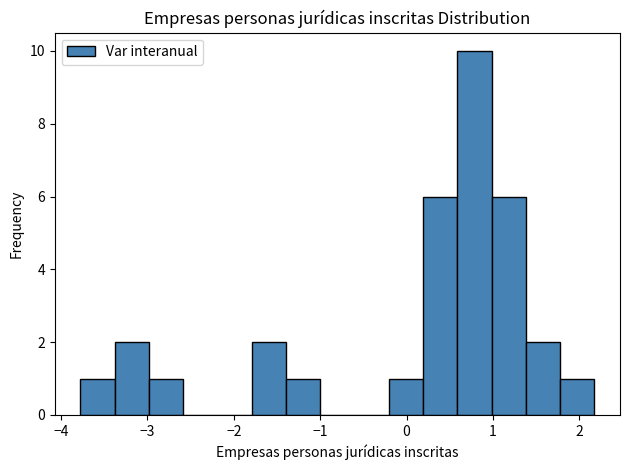

Around what value on the x-axis is the tallest bar? Give the approximate position of its centre, as read against the axis.

0.8